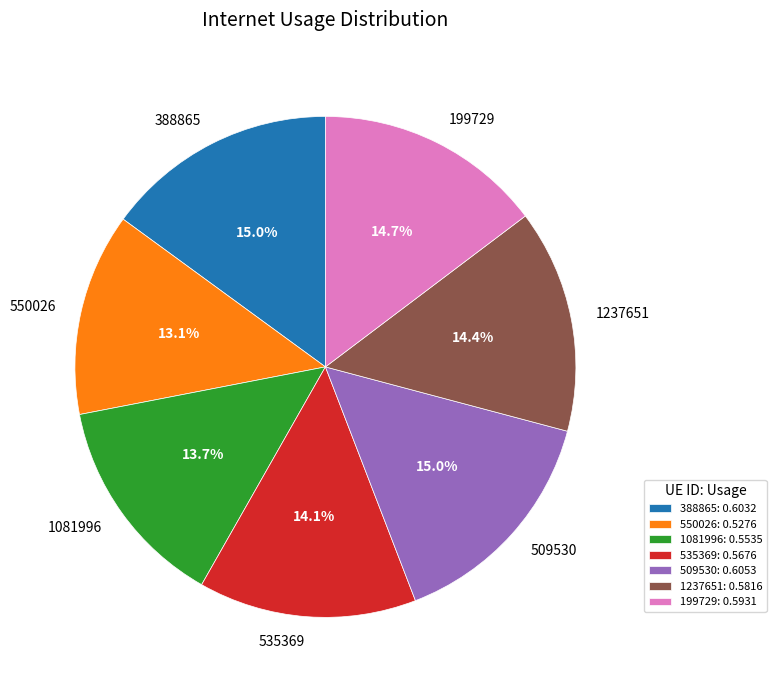

The 388865 slice represents 20% of the pie. True or false?

False